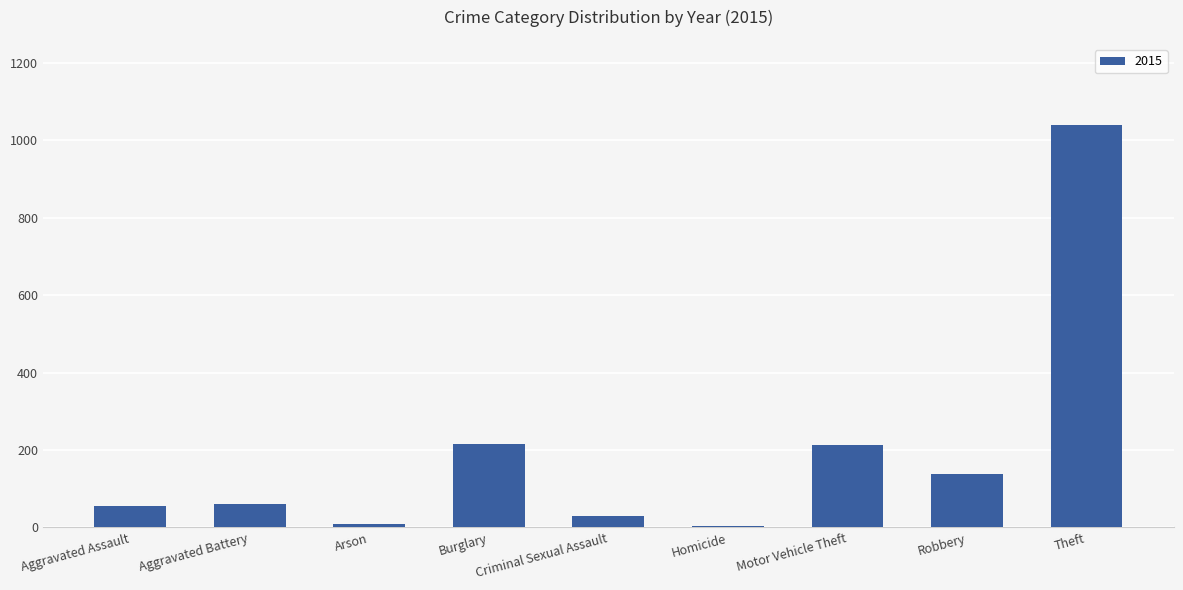

Which label corresponds to the largest value in the chart?

Theft